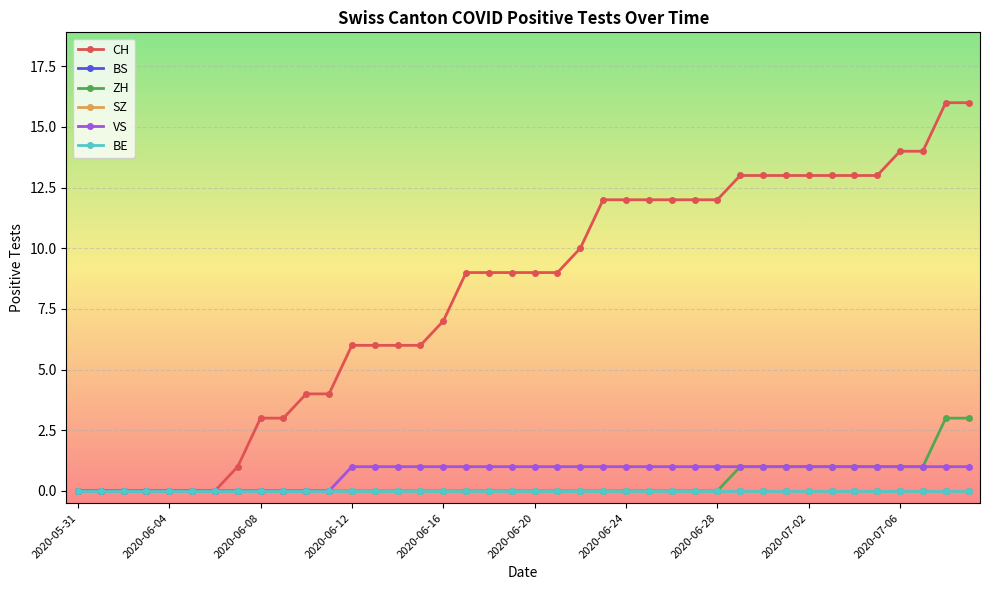

Is this an area chart (filled region under the line)?

No